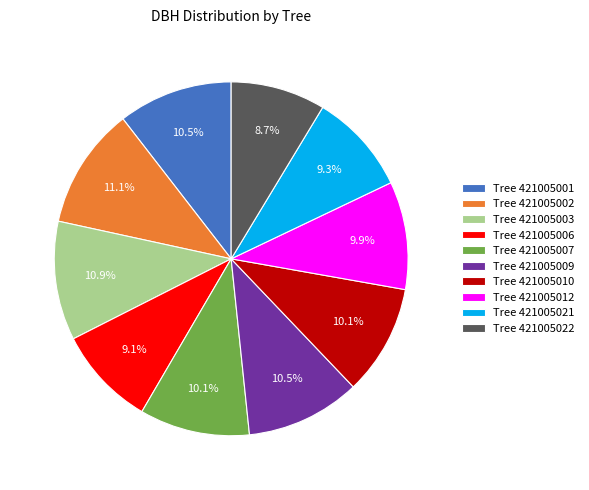

Does Tree 421005022 account for over 50% of the chart?

No